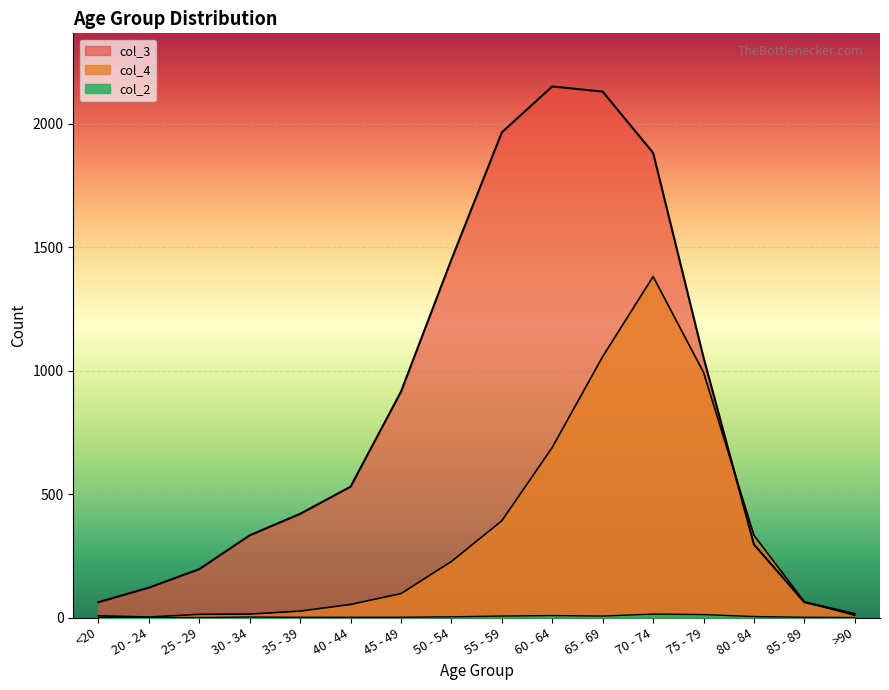

Where is col_3 nearest to the value 1083?

75 - 79